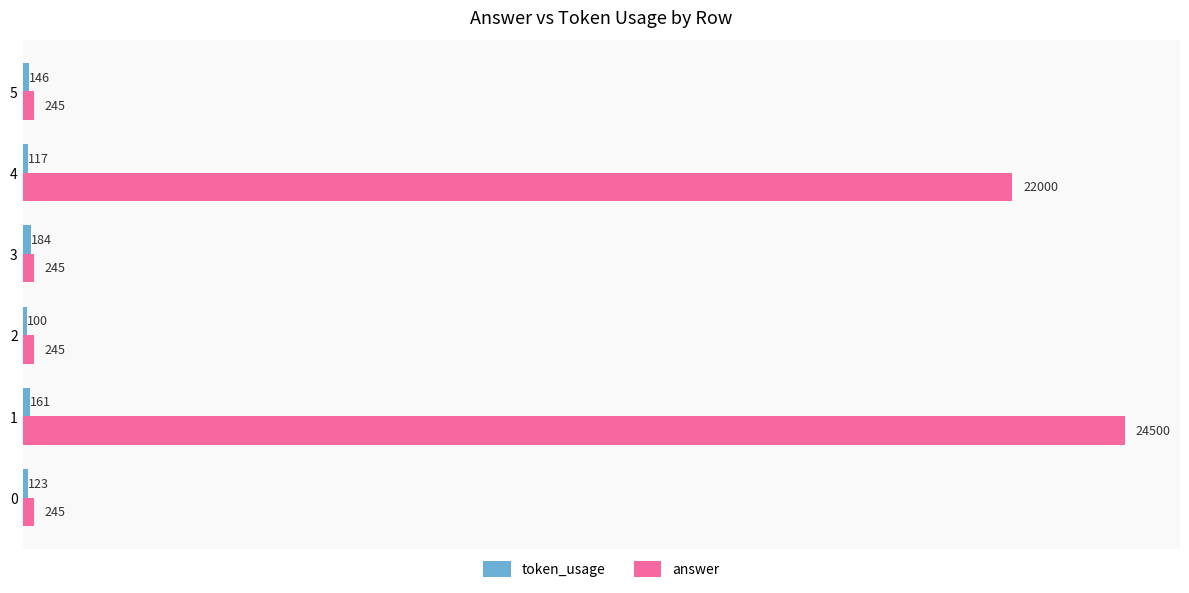

What is the difference between the maximum and minimum values in the answer series?

24255